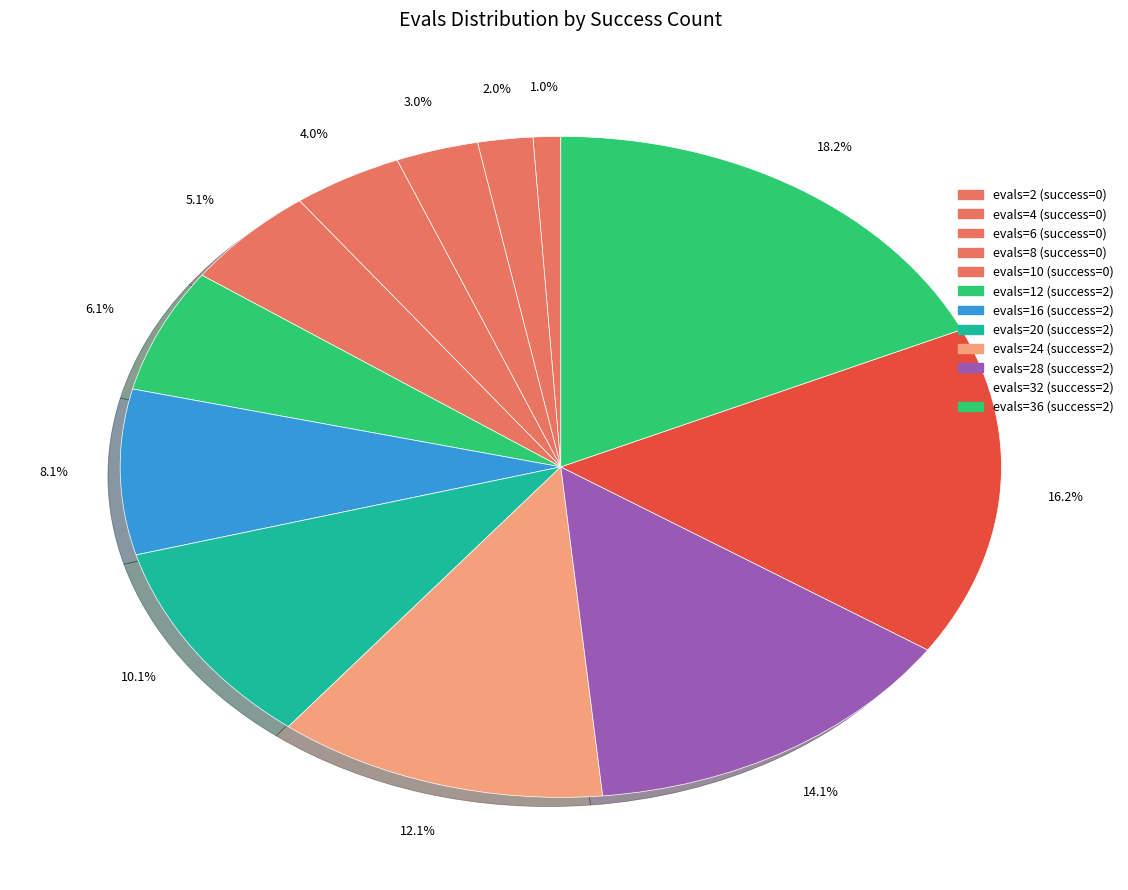

Does any single category account for the majority?

No